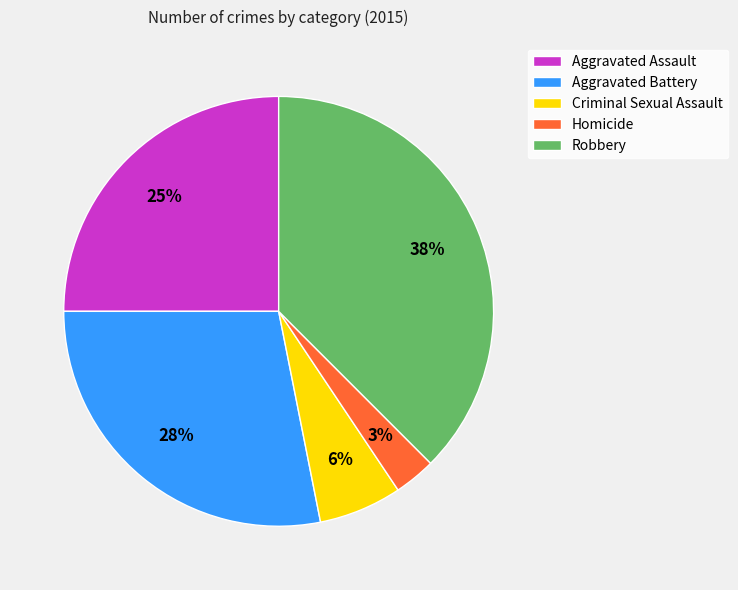

Is there any slice that represents more than half of the pie?

No